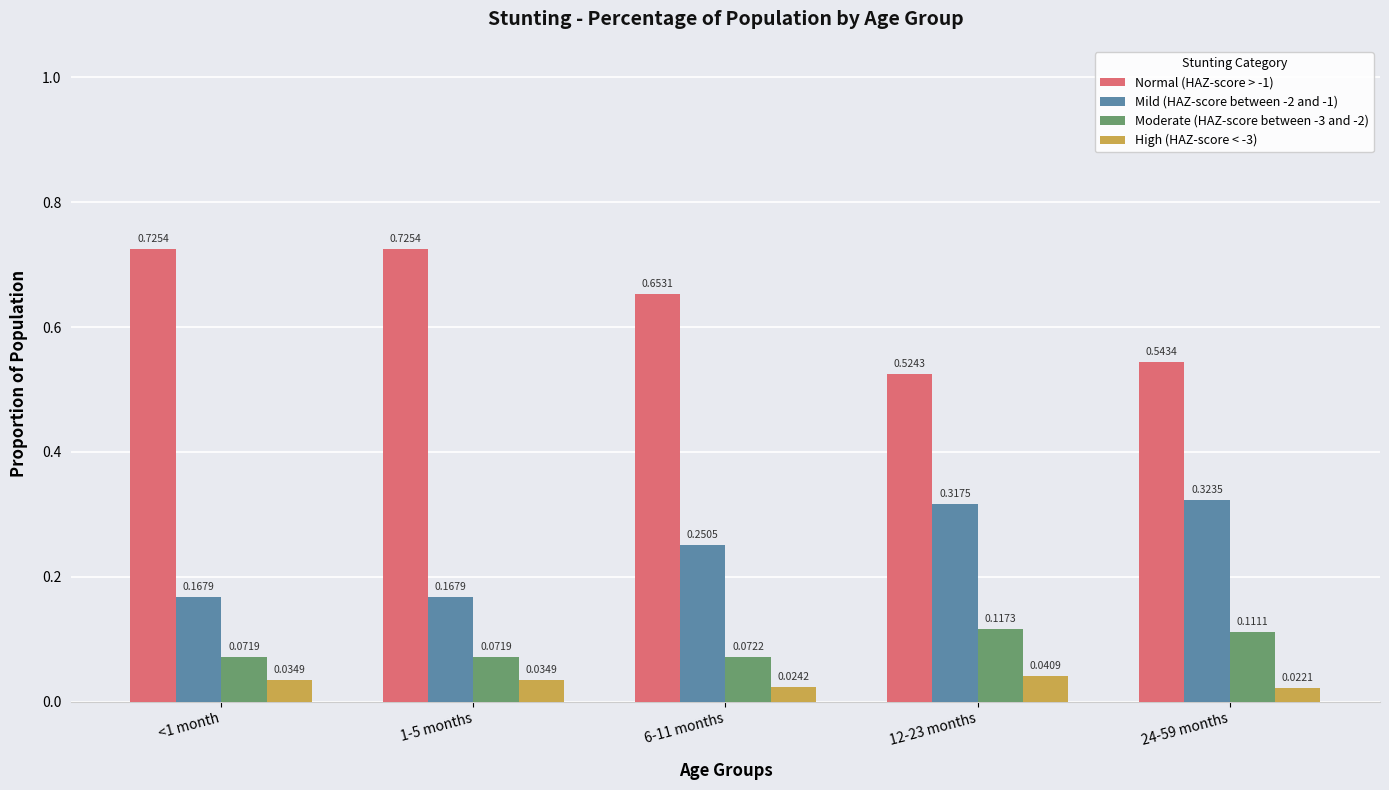

Which series has the widest spread of values?

Normal (HAZ-score > -1)